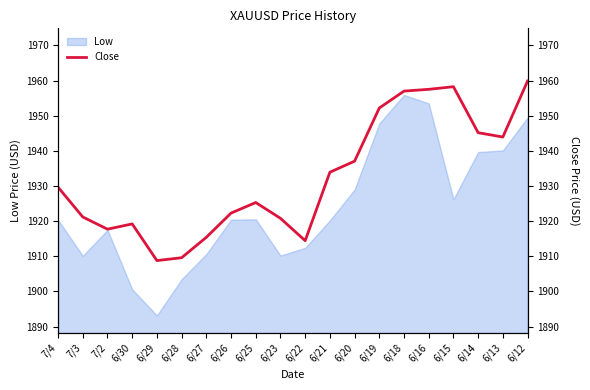

Which category has the highest value across all series?

6/12